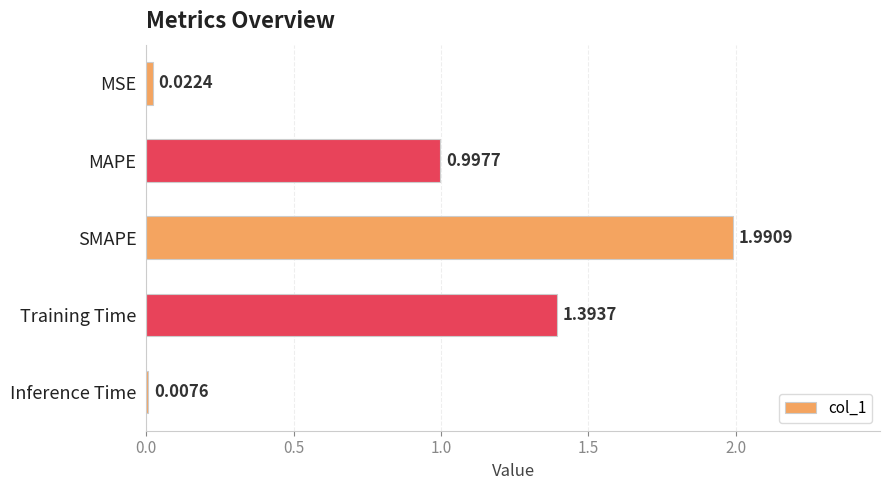

At which category does the chart reach its peak across all series?

SMAPE